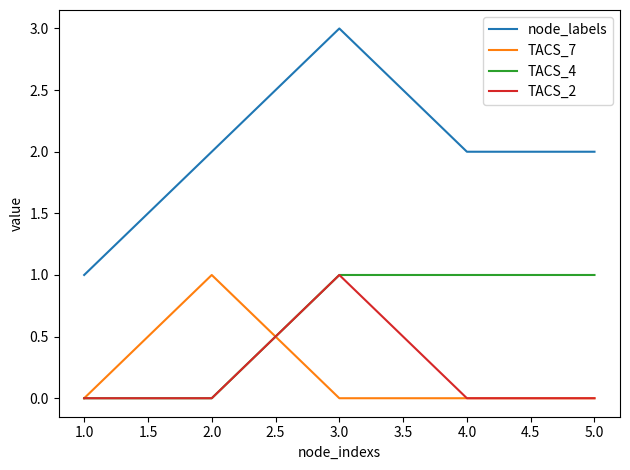

Is it true that node_labels equals 0 at 4.0?

False